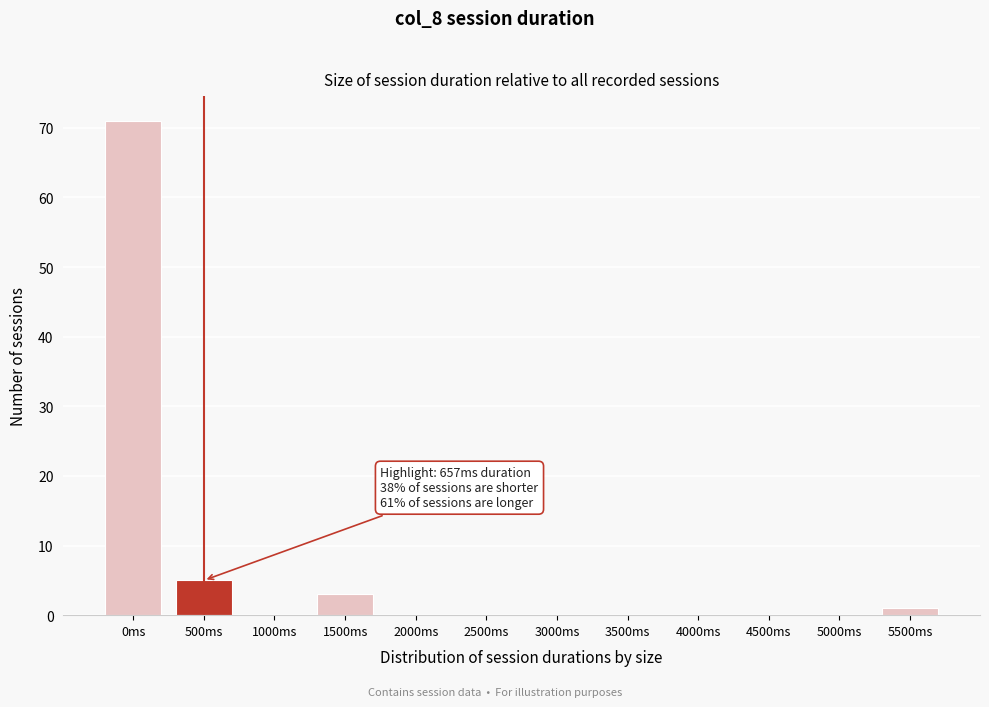

Reading left to right, extract all data points from this chart.

0ms=71	500ms=5	1000ms=0	1500ms=3	2000ms=0	2500ms=0	3000ms=0	3500ms=0	4000ms=0	4500ms=0	5000ms=0	5500ms=1